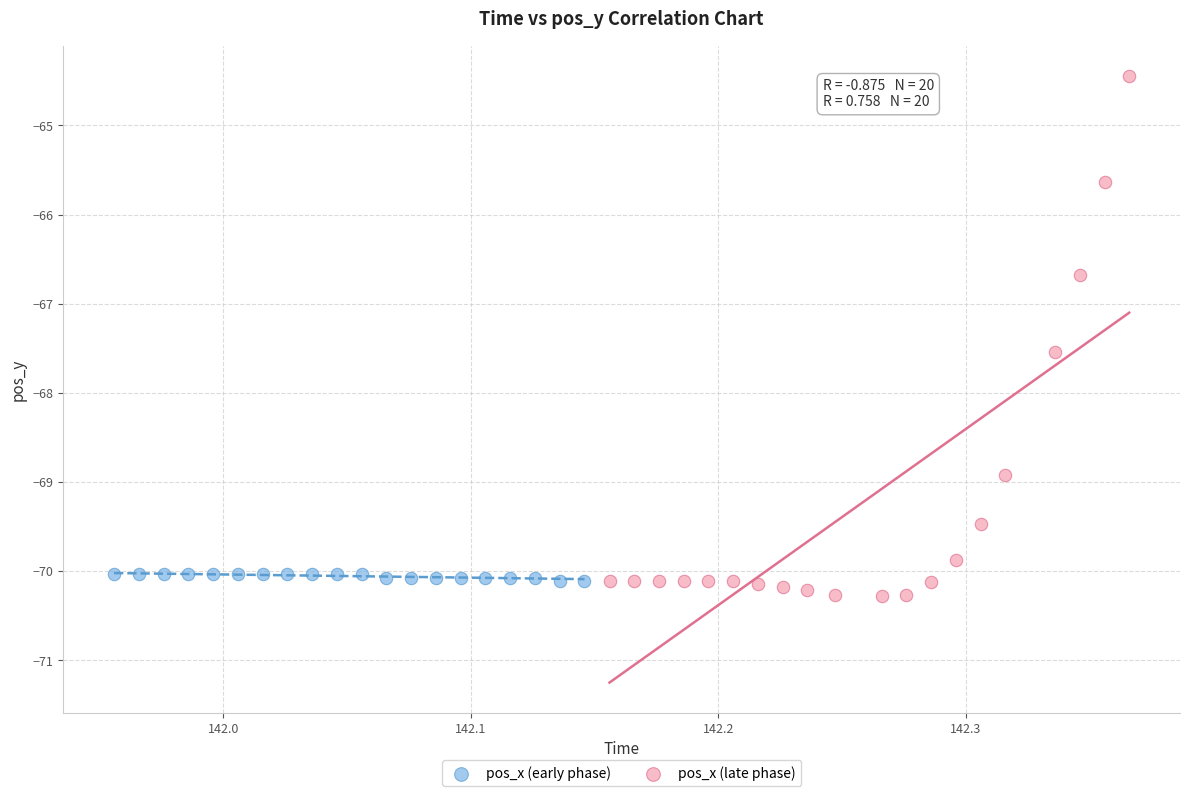

Which series reaches the maximum Y coordinate?

pos_x (late phase)